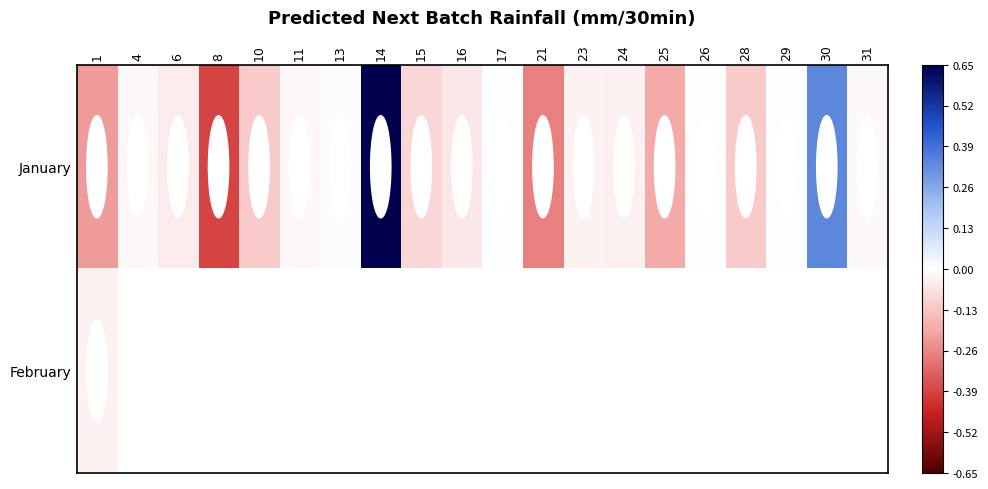

What is the greatest value displayed?

0.7